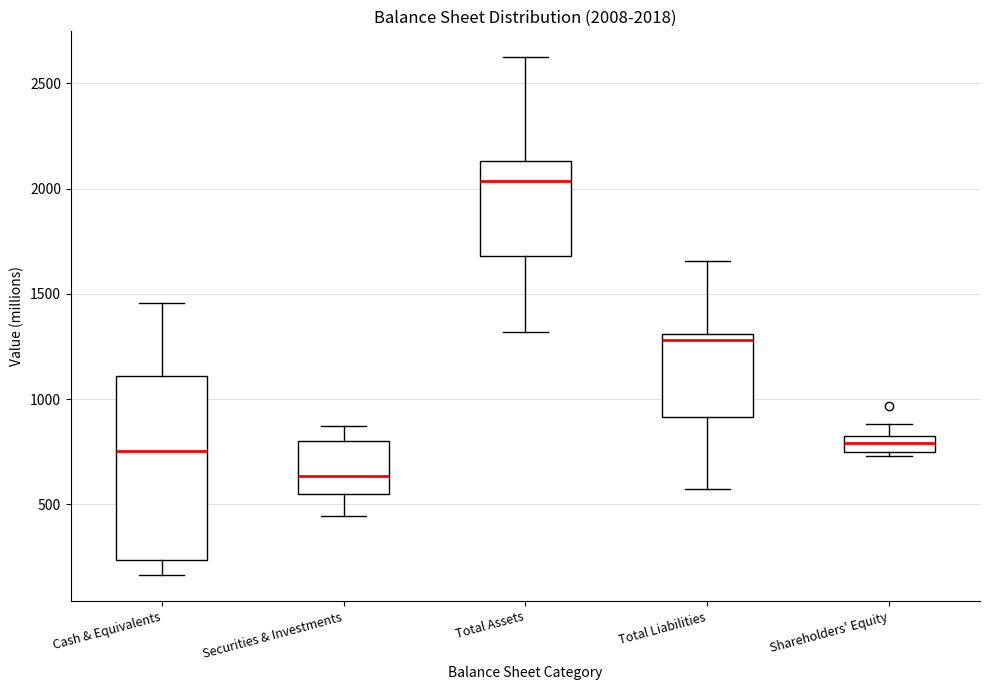

Comparing the boxes themselves (not the whiskers), which one is the tallest?

Cash & Equivalents